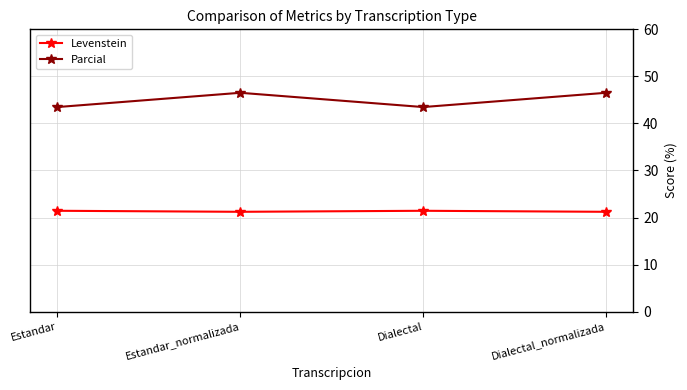

How many series are shown in this chart?

2